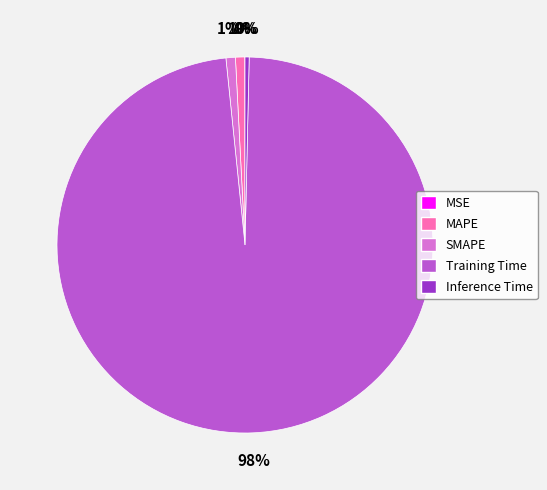

Is there a majority slice in this chart?

Yes